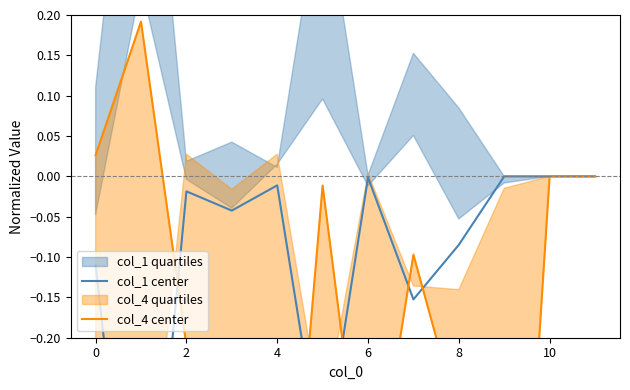

In col_1 center, how many points are lower than both neighbors (excluding endpoints)?

4